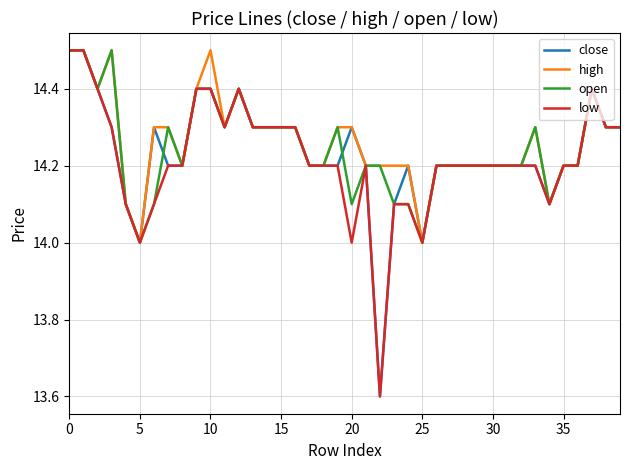

What is the difference between the maximum and minimum values in the high series?

0.5